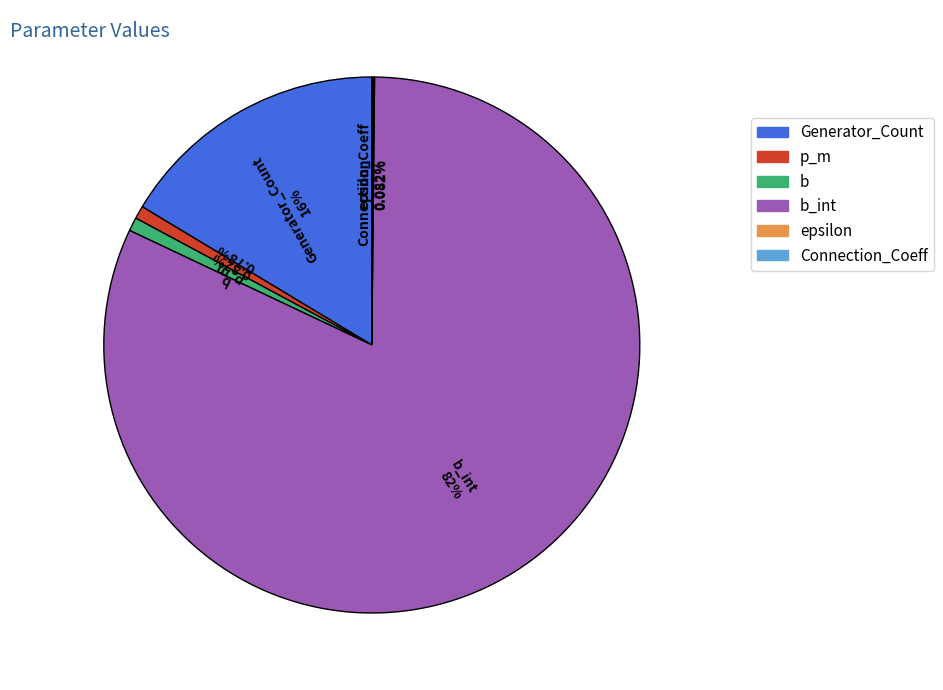

Which slice is the largest?

b_int